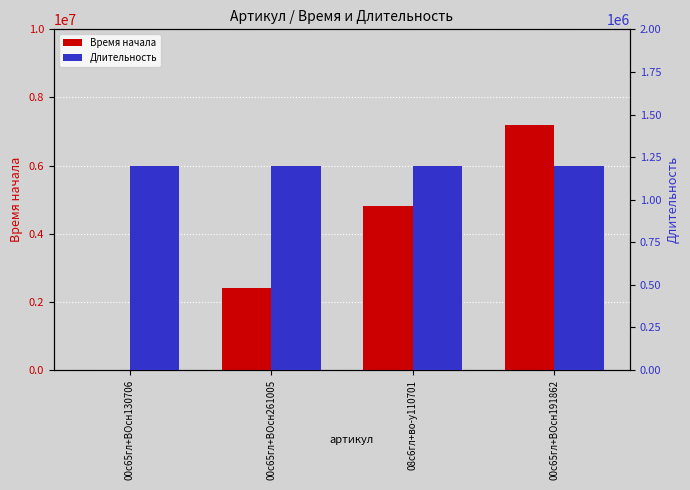

What is the sum of all Время начала values?

14400000